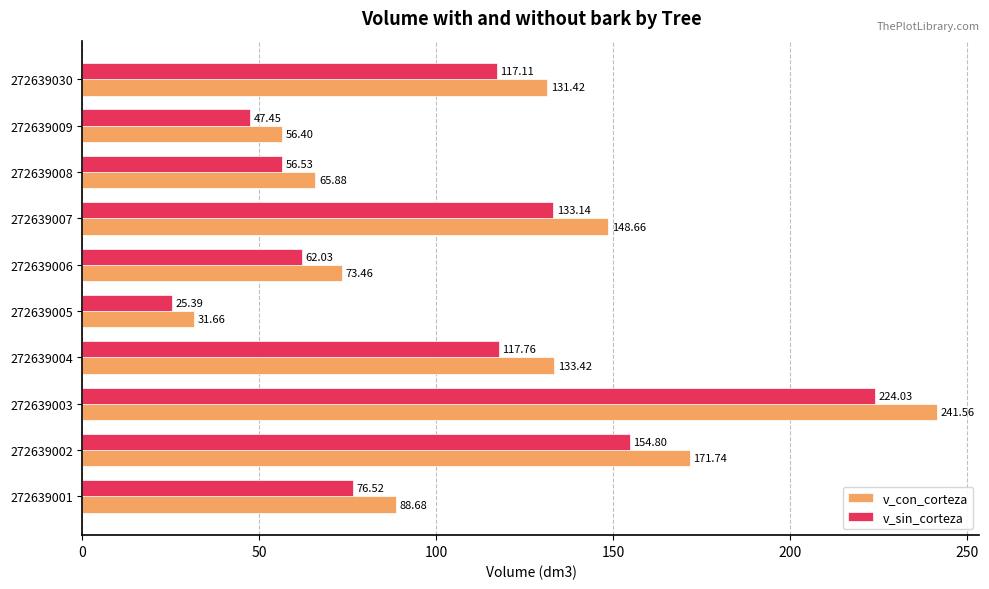

What is the spread (max minus min) of values at 272639006?

11.4